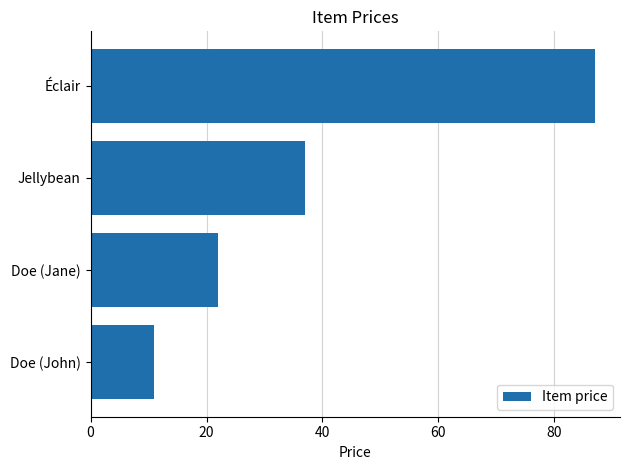

Reading top to bottom, transcribe all the data shown in this chart.

Éclair=87	Jellybean=37	Doe (Jane)=22	Doe (John)=11